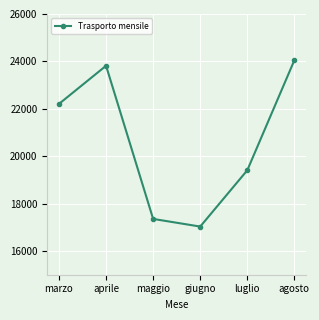

Where is the first local minimum?

giugno